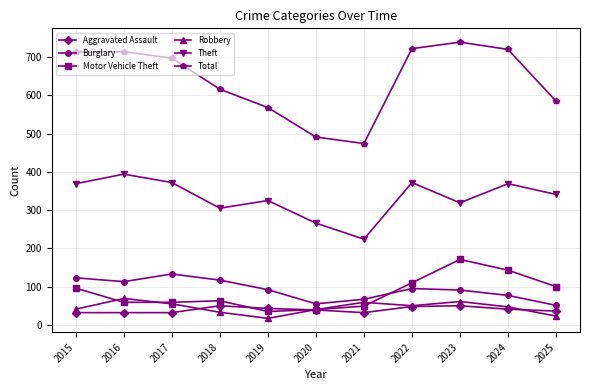

At how many categories does at least one series exceed 292?

11